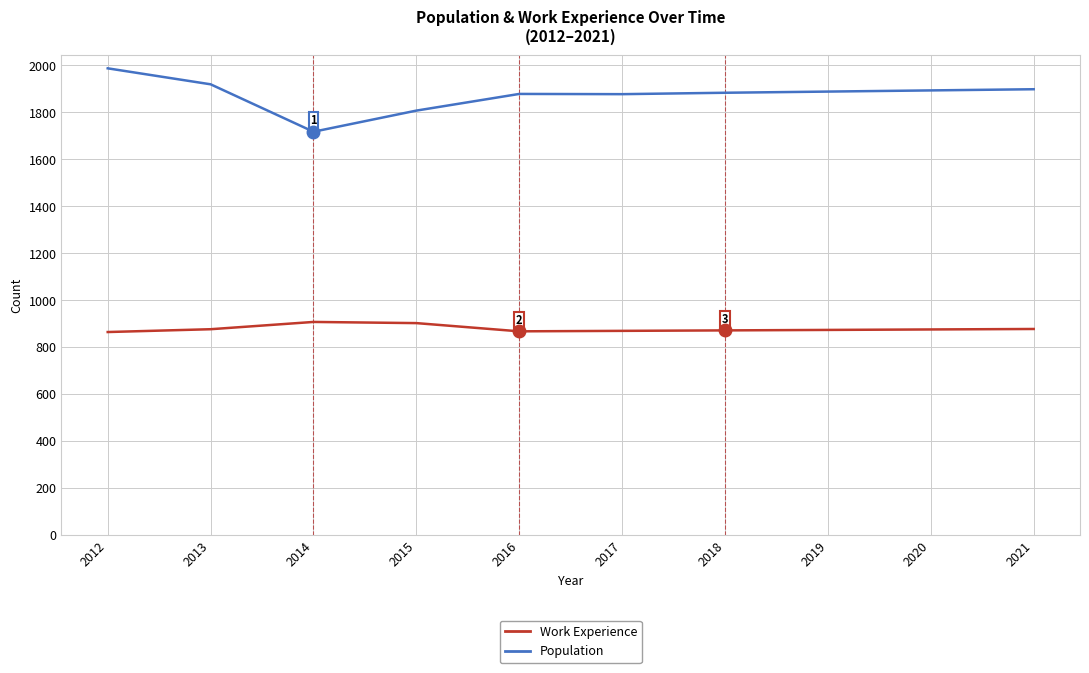

Is it true that Population equals 1291 at 2016?

False